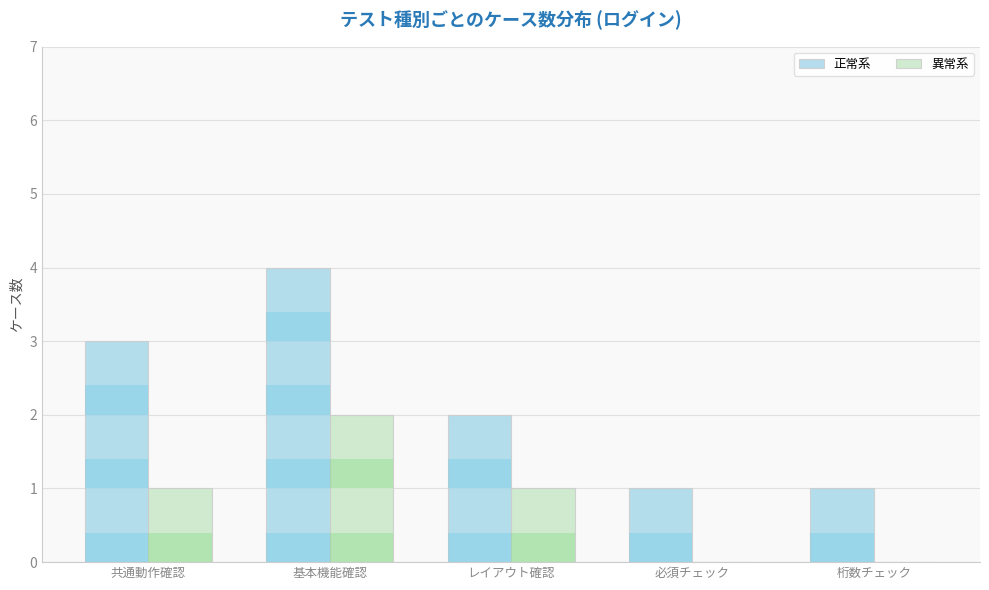

Reading left to right, transcribe all the data shown in this chart.

正常系: 共通動作確認=3	基本機能確認=4	レイアウト確認=2	必須チェック=1	桁数チェック=1
異常系: 共通動作確認=1	基本機能確認=2	レイアウト確認=1	必須チェック=0	桁数チェック=0